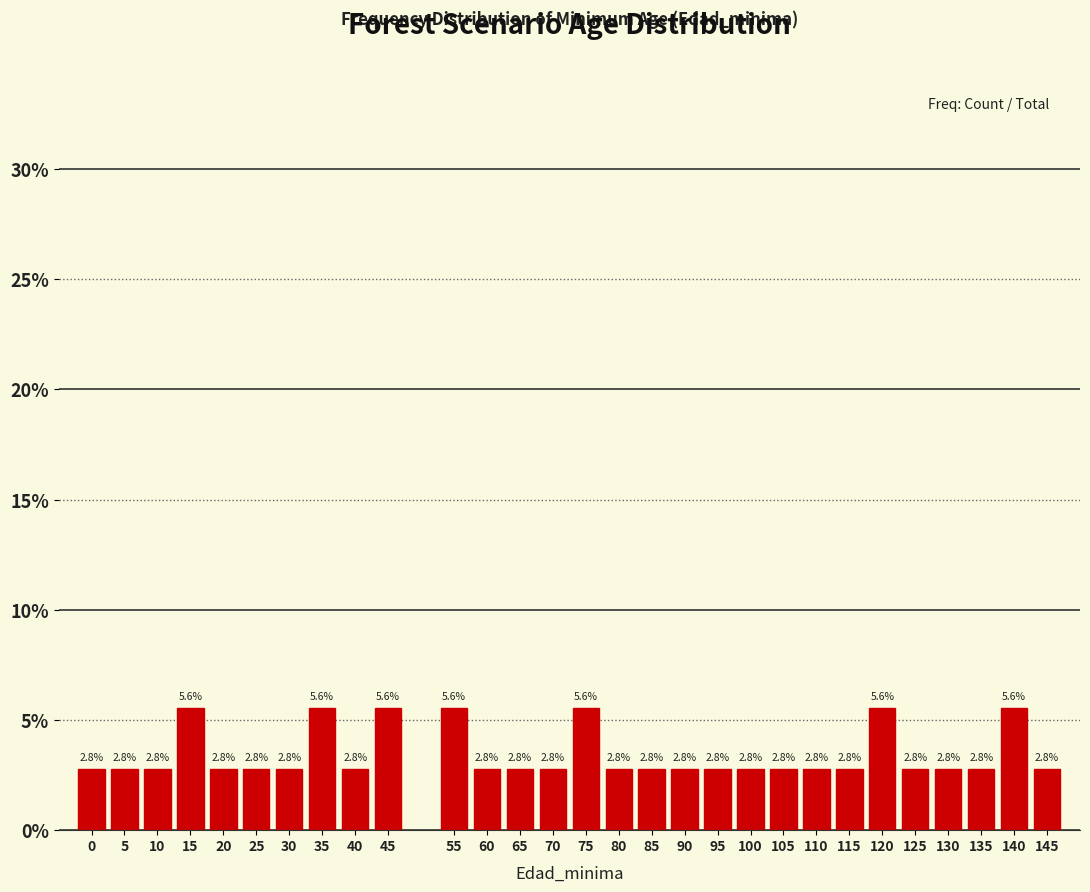

Reading right to left, transcribe all the data shown in this chart.

2.8	5.6	2.8	2.8	2.8	5.6	2.8	2.8	2.8	2.8	2.8	2.8	2.8	2.8	5.6	2.8	2.8	2.8	5.6	5.6	2.8	5.6	2.8	2.8	2.8	5.6	2.8	2.8	2.8